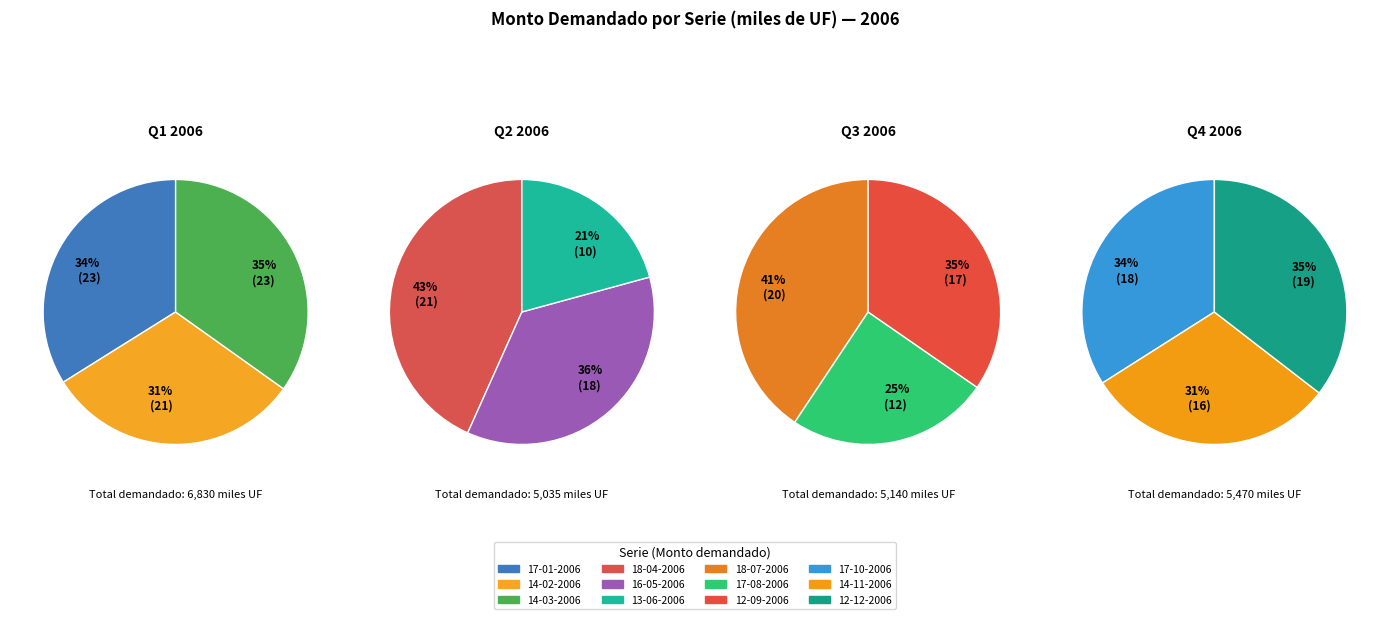

How many segments does this pie chart have?

12